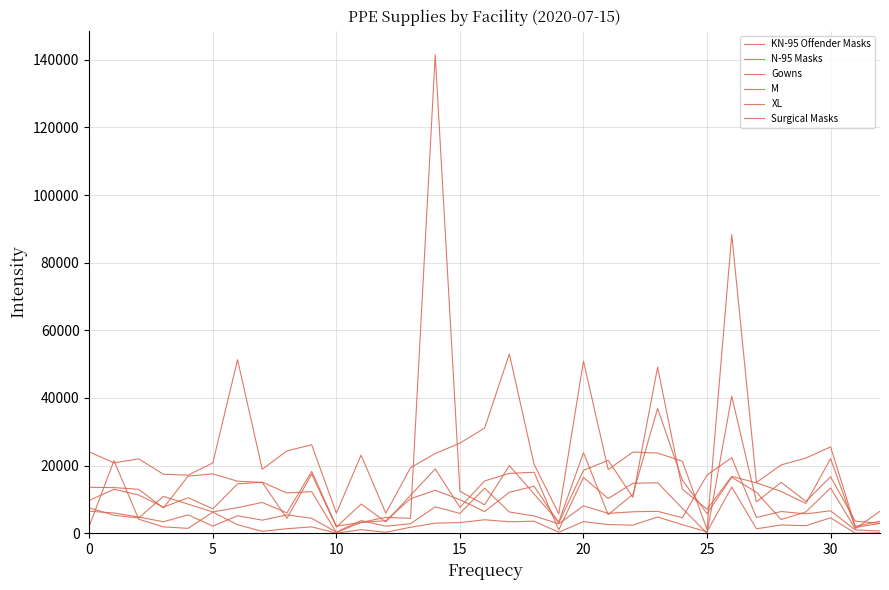

At which label does M reach its peak?

23